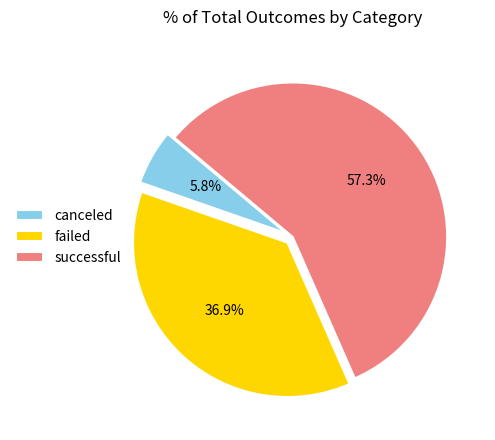

What portion of the pie excludes canceled?

94.2%